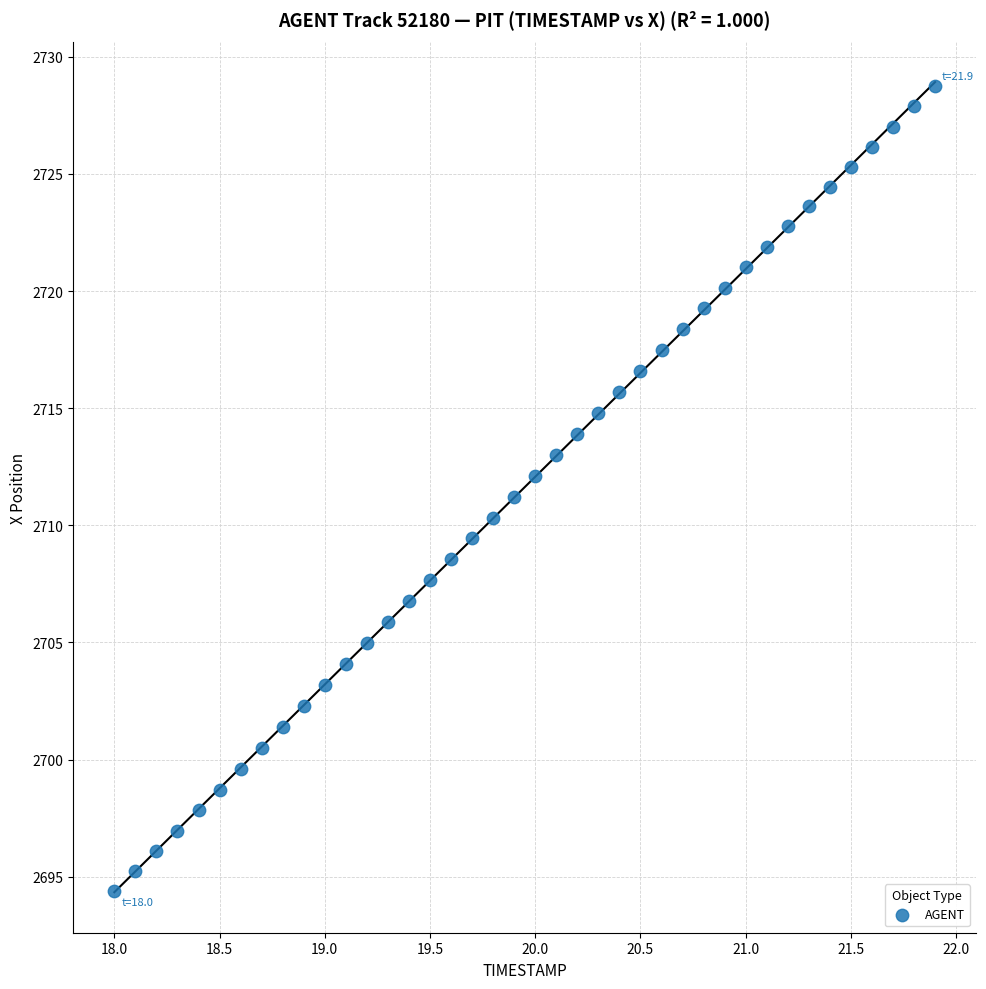

What is the range of Y values (max minus min)?

34.4